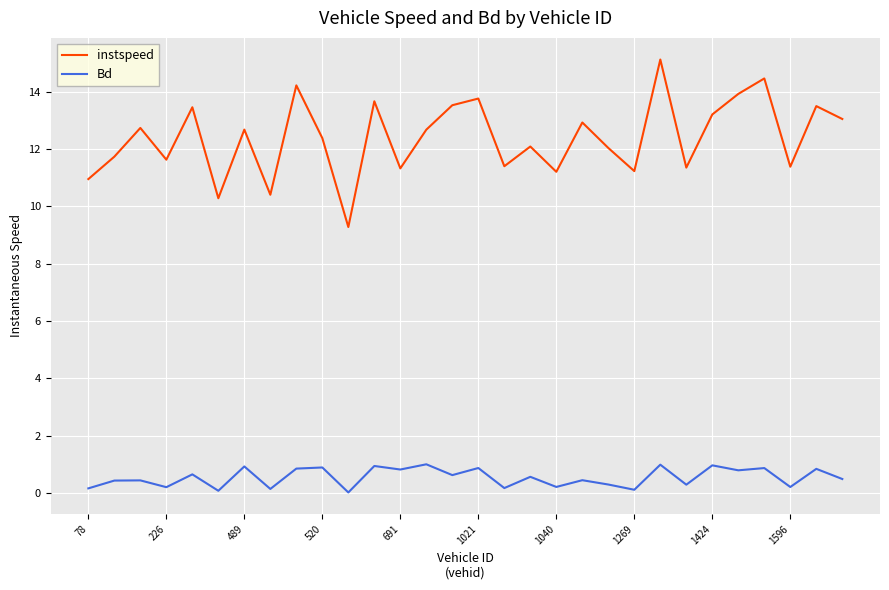

In instspeed, how many points are higher than both neighbors (excluding endpoints)?

11